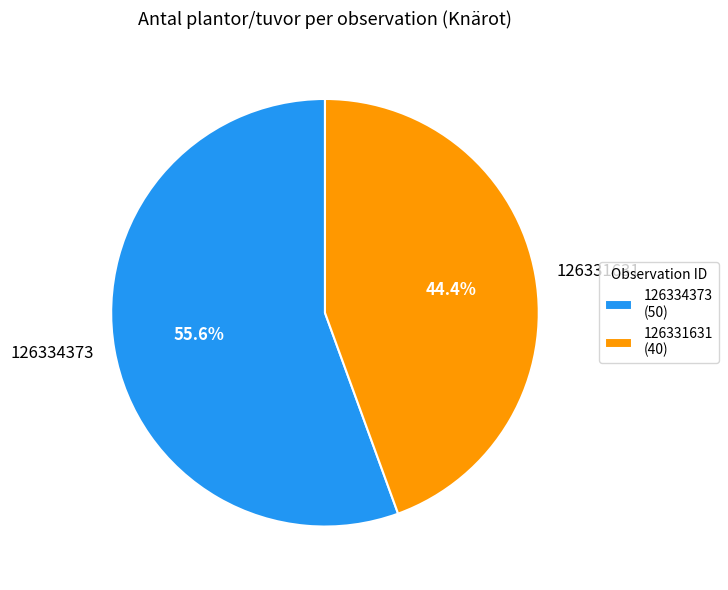

What is the smallest slice in the pie chart?

126331631